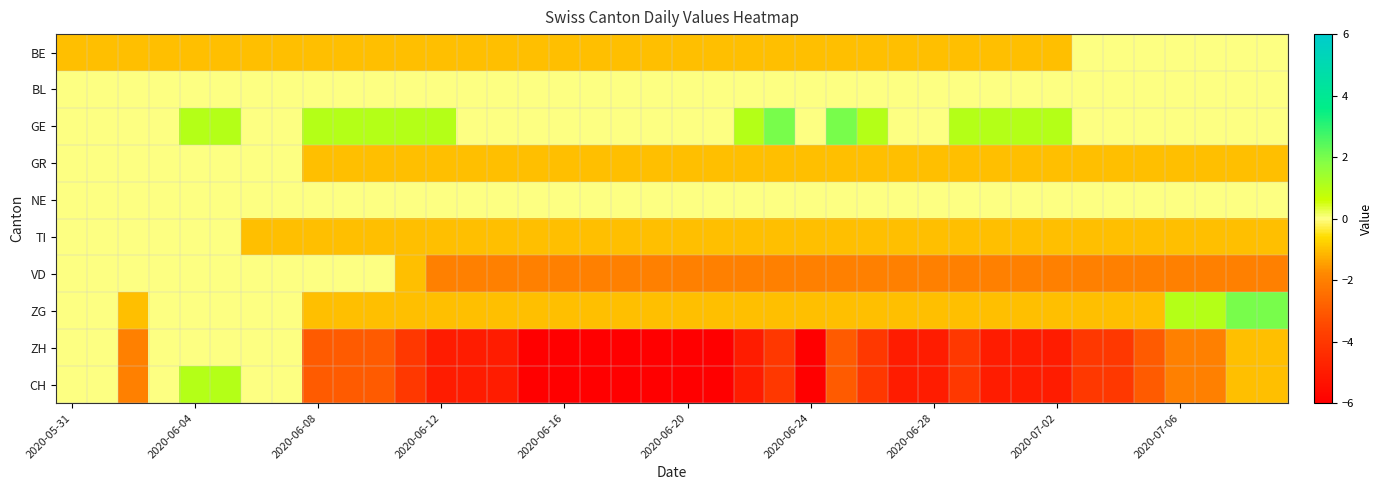

At how many categories does at least one series exceed -1?

40